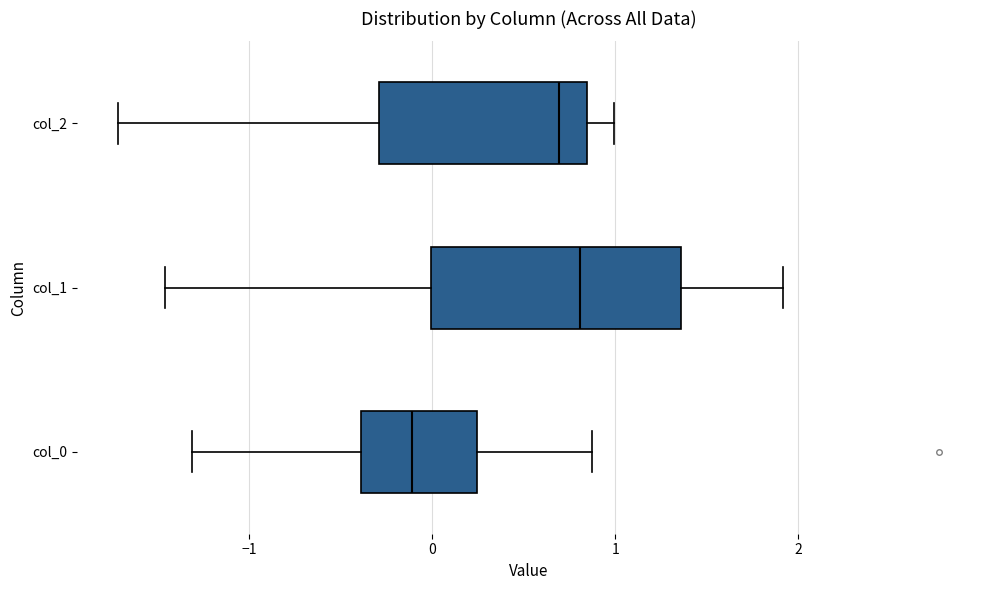

Which box has the furthest to the right median line?

col_1